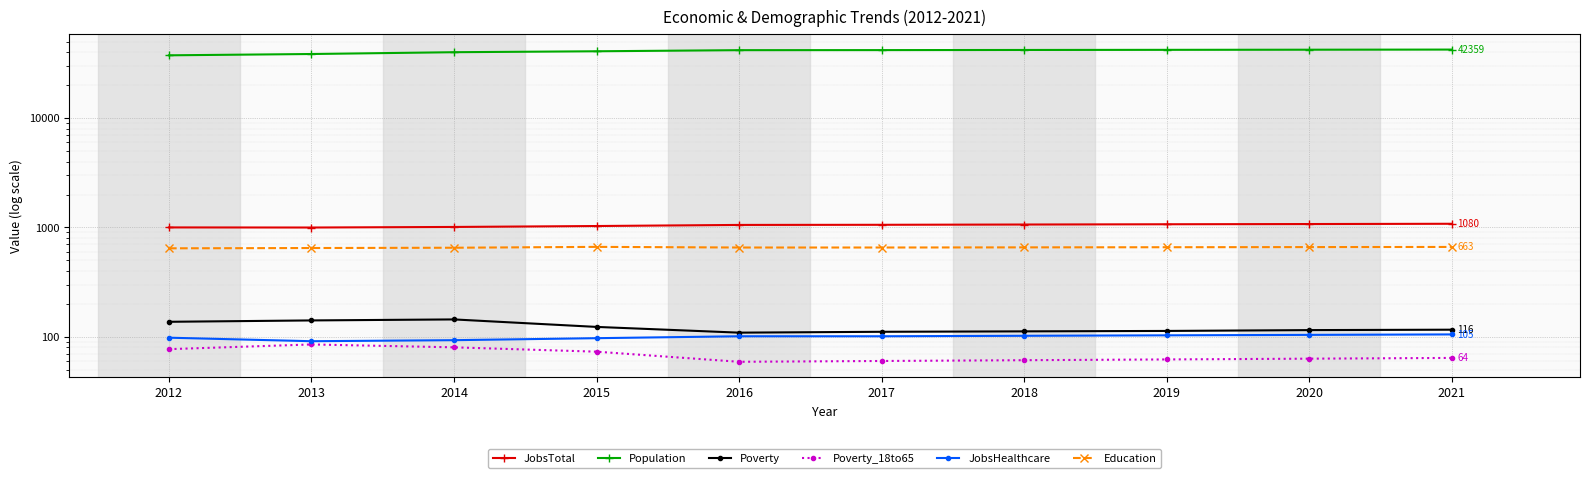

Reading right to left, extract all data points from this chart.

JobsTotal: 1080	1074	1069	1063	1057	1054	1030	1010	998	1000
Population: 42359	42243	42127	42012	41892	41838	40875	40081	38585	37542
Poverty: 116	115	113	112	111	109	123	144	141	137
Poverty_18to65: 64	63	62	61	60	59	73	80	85	77
JobsHealthcare: 105	104	103	102	101	101	97	93	91	98
Education: 663	661	659	657	655	655	664	652	648	644